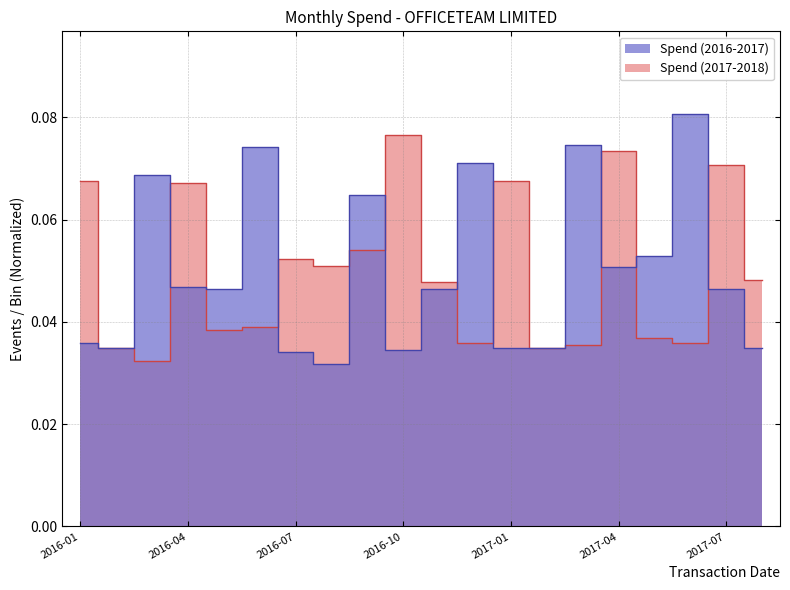

Where is Spend (2017-2018) nearest to the value 0?

2016-03